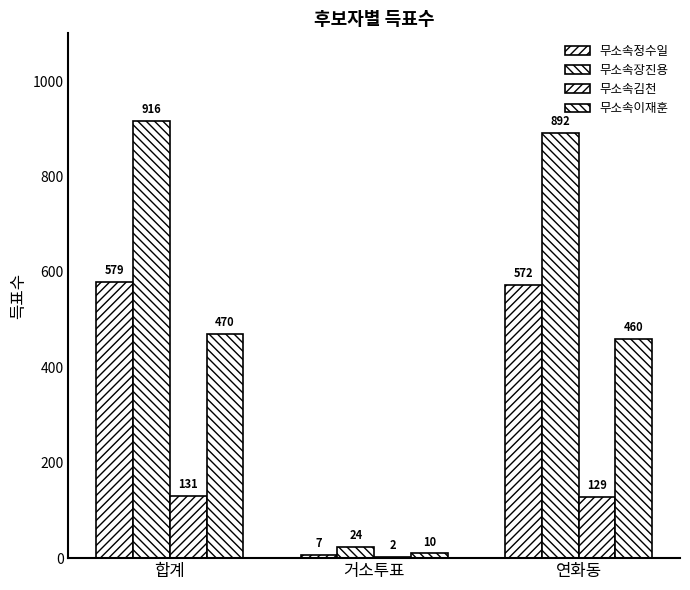

How many groups of bars are there?

3